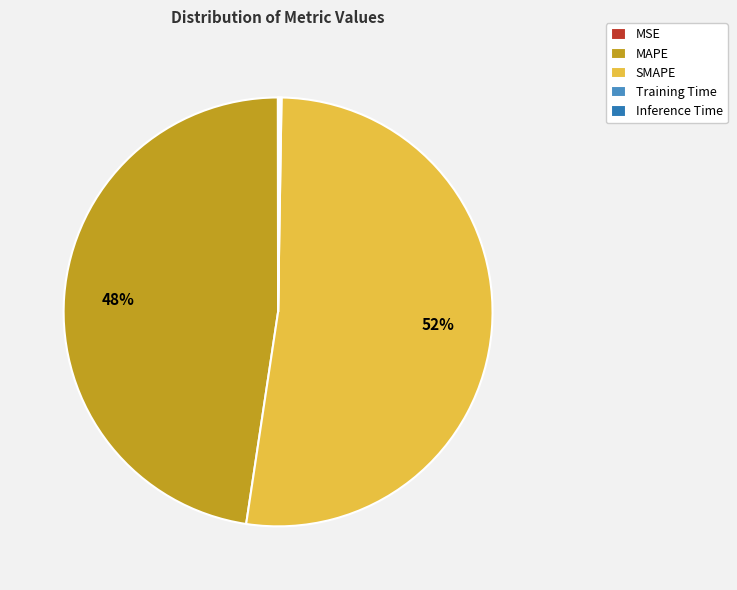

Does any single category account for the majority?

Yes